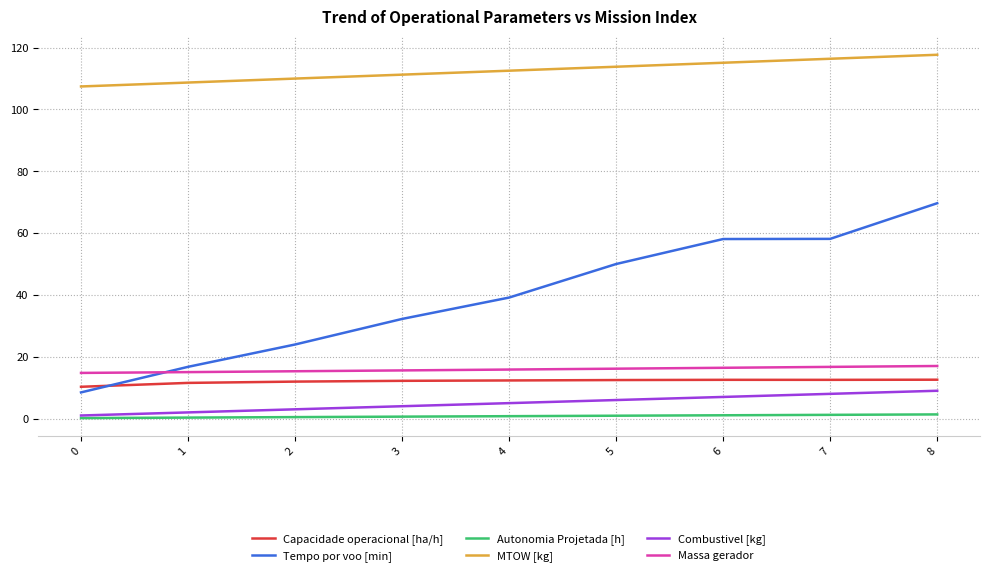

True or false: Massa gerador and MTOW [kg] intersect in this chart.

False